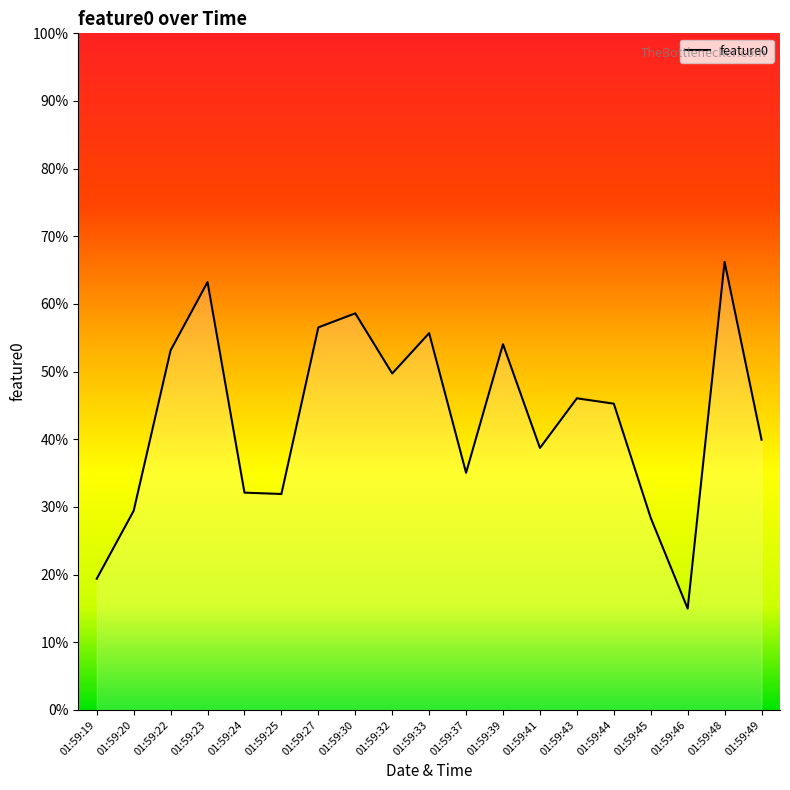

The chart shows a value of 15.0 at 01:59:46. True or false?

True